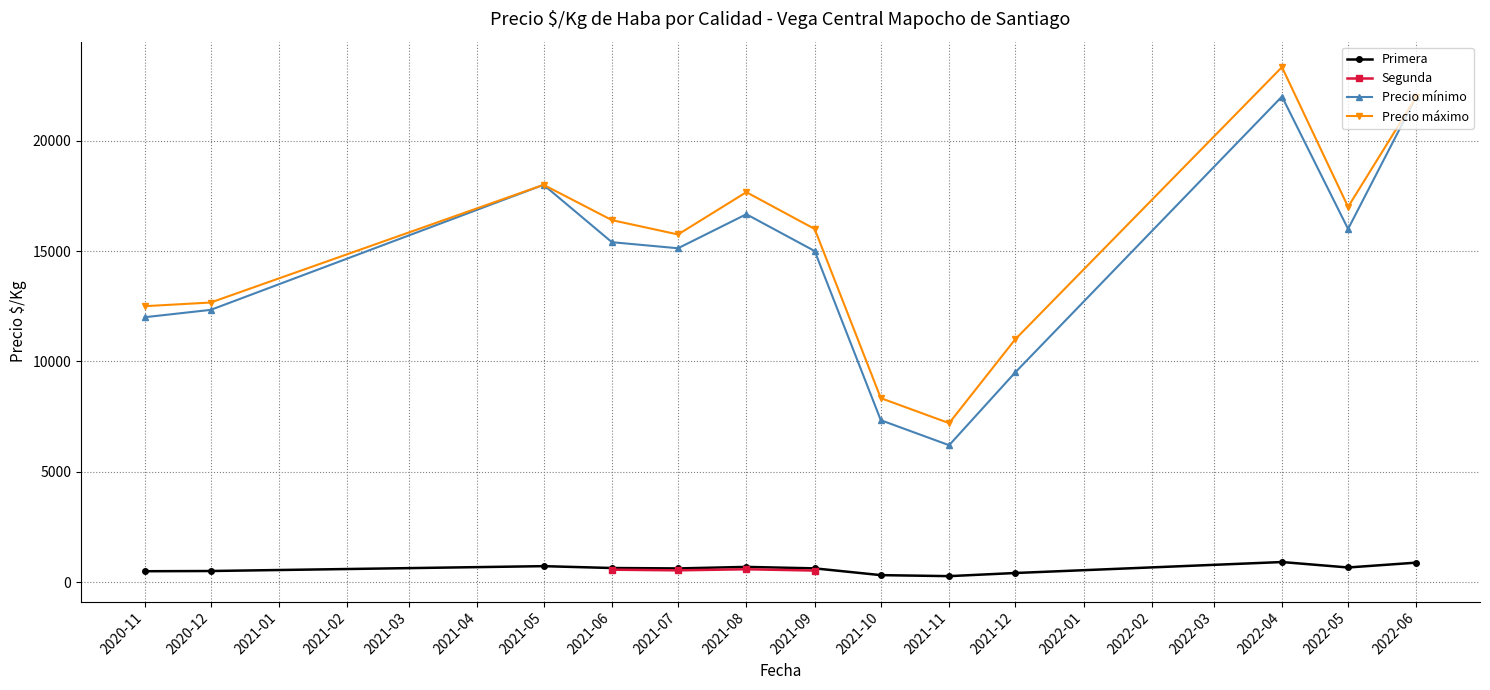

True or false: Segunda and Precio máximo intersect in this chart.

False